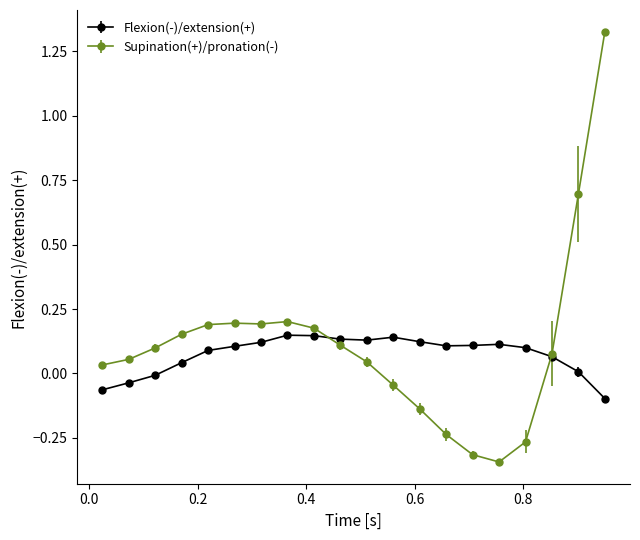

List the series in order of their peak value, highest first.

Supination(+)/pronation(-), Flexion(-)/extension(+)